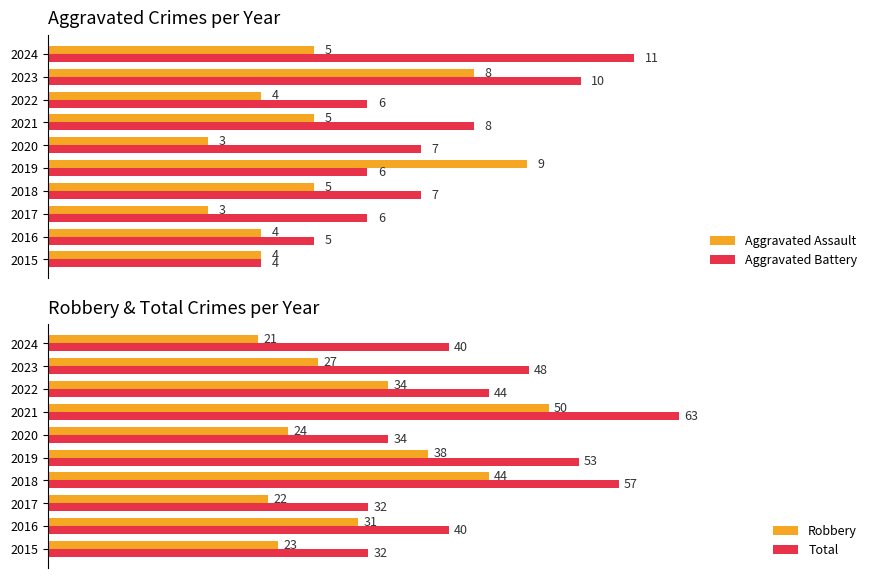

How many bars are there in total?

40